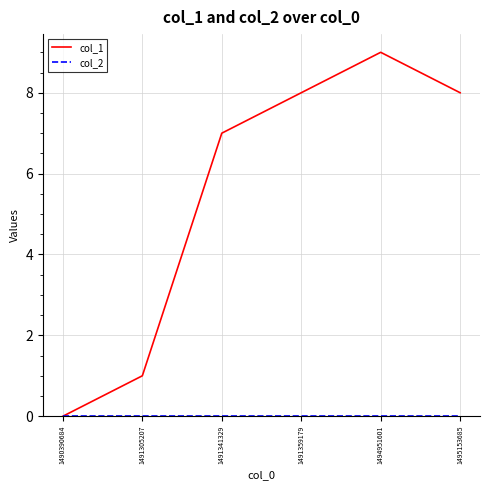

Between 1490390684 and 1491341329, which series saw the biggest shift?

col_1